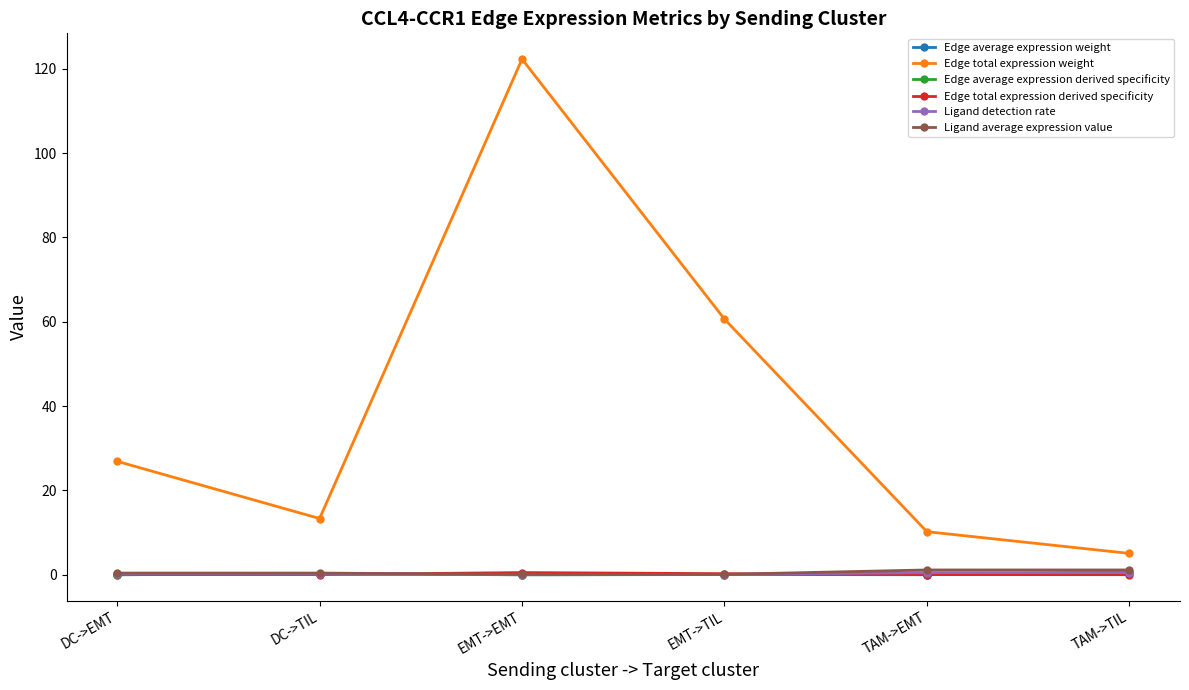

At how many categories does at least one series exceed 64?

1